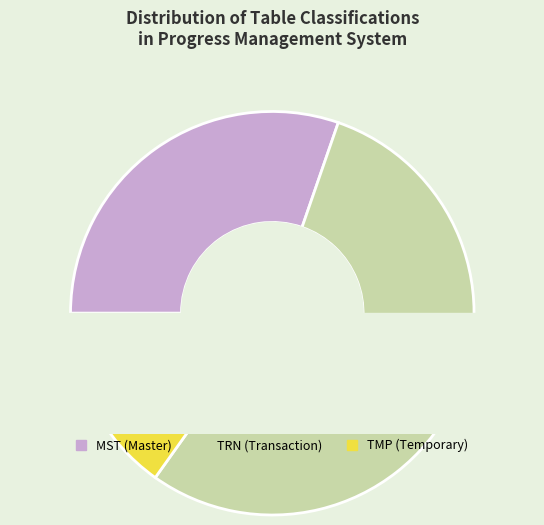

Which category has the biggest portion of the pie?

TRN